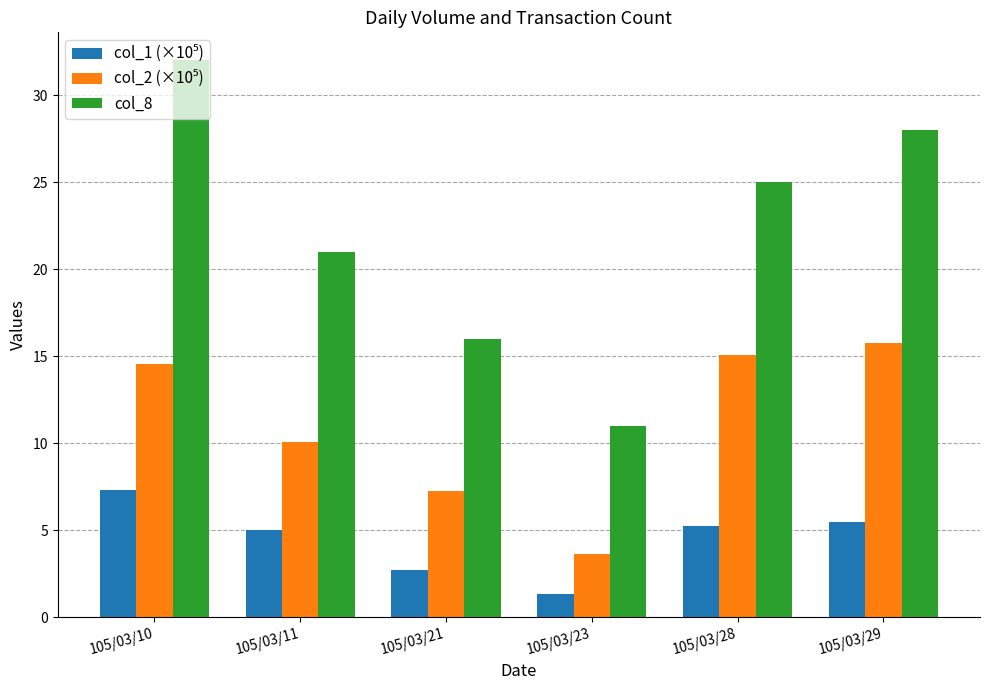

How many bars are there in total?

18